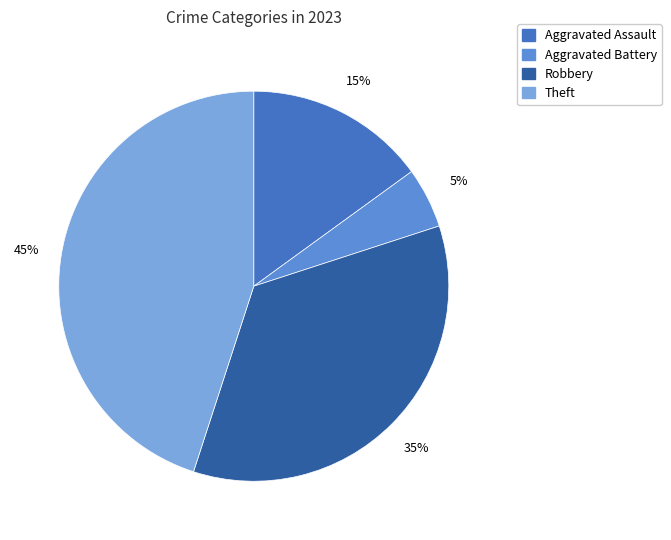

To the nearest percent, what is the combined percentage of Robbery and Aggravated Assault?

50%